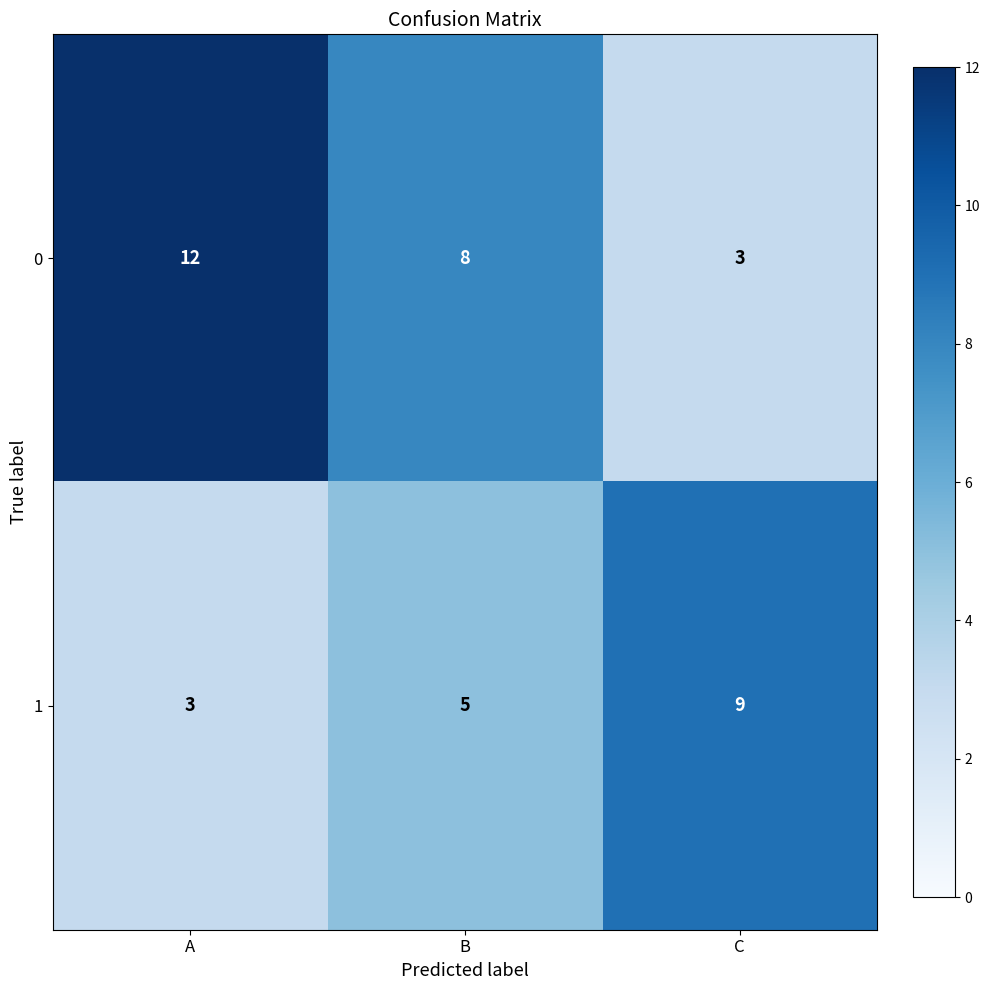

How many data points in 1 are less than 5?

1